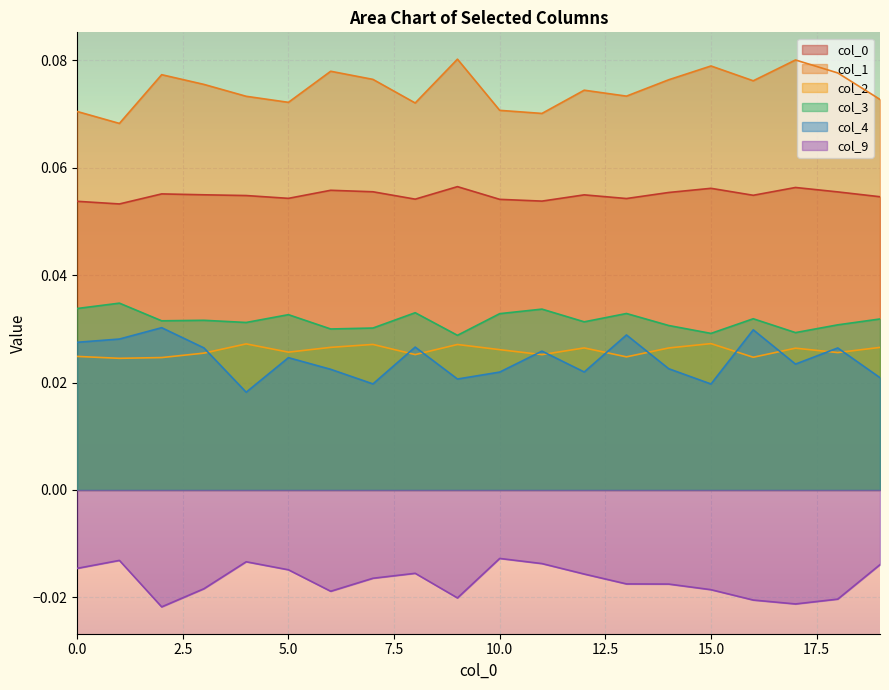

At how many categories does at least one series exceed 0?

20